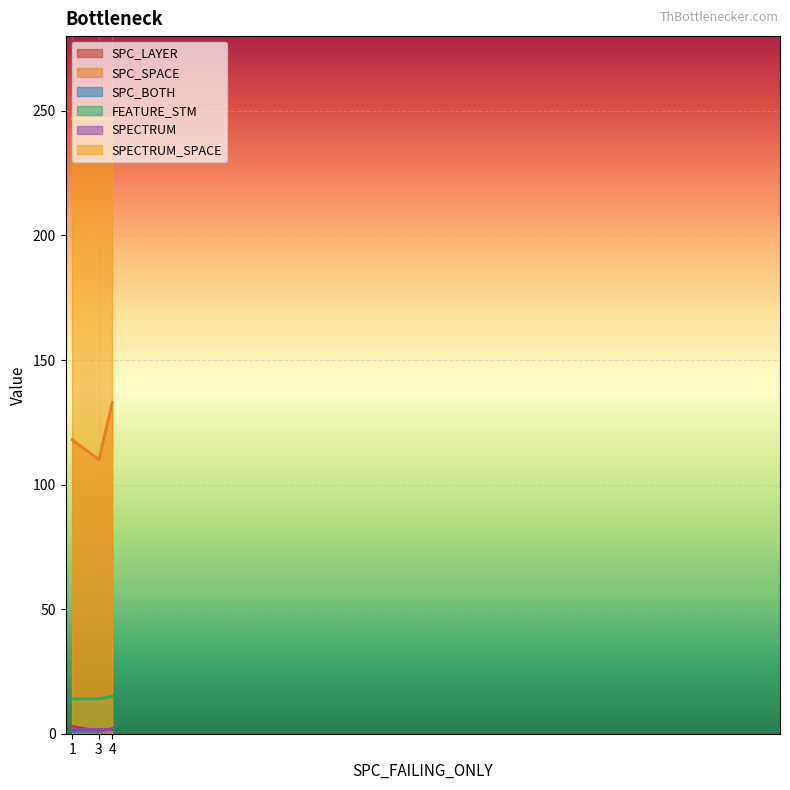

True or false: SPC_BOTH has a value of 3 at 4.

False